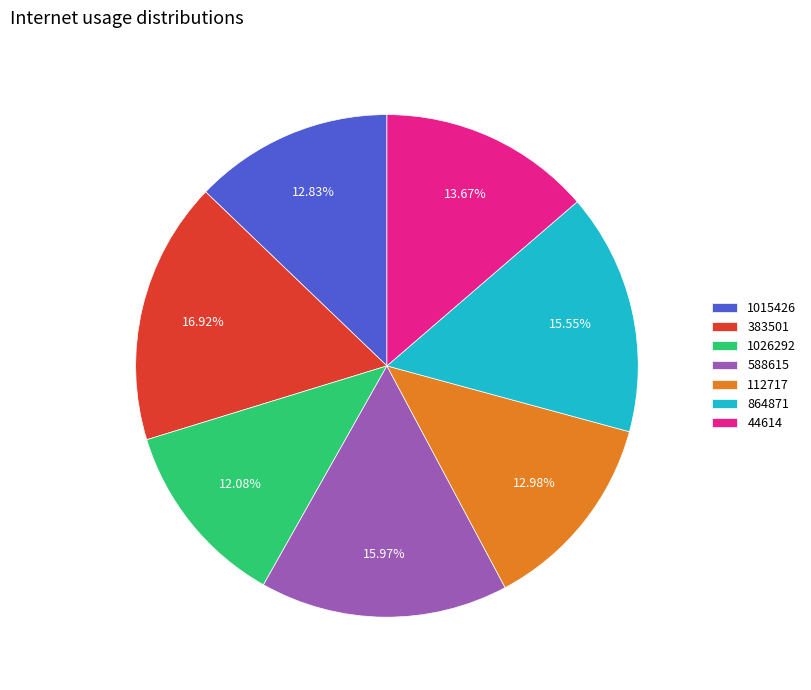

Which has a higher value, 864871 or 44614?

864871